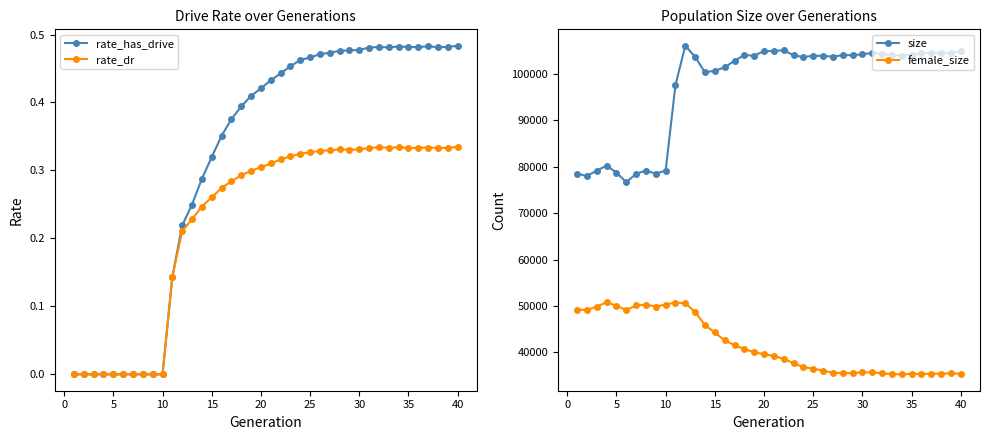

Which series has the widest spread of values?

size